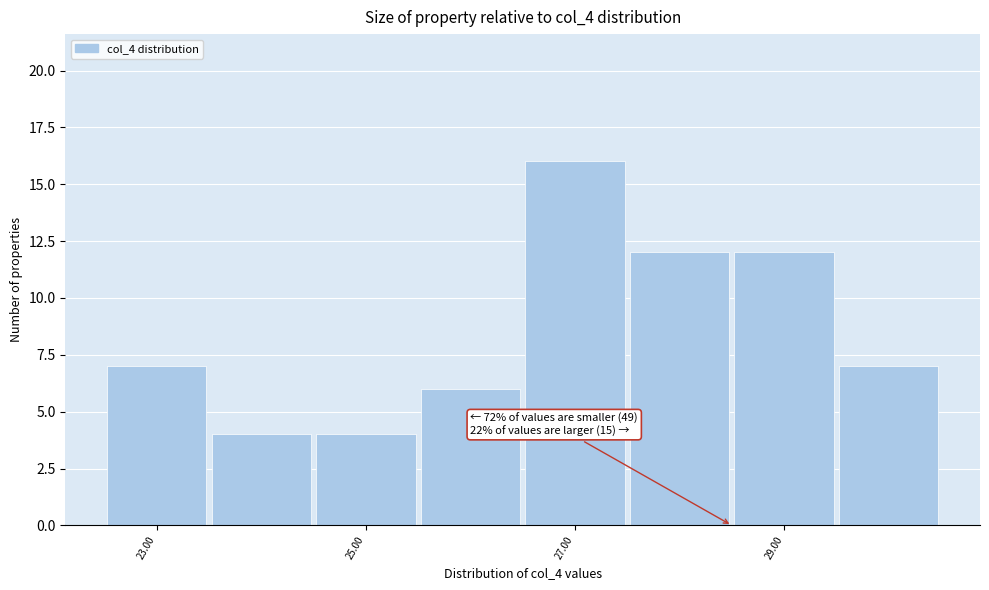

Over which range of the x-axis is the bar tallest?

26.5 to 27.5